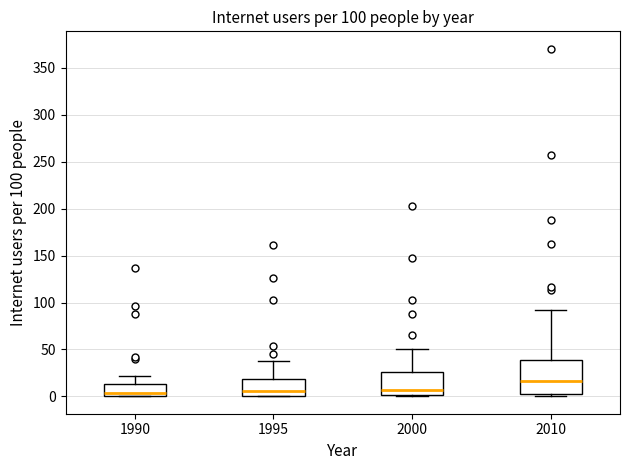

Comparing the boxes themselves (not the whiskers), which one is the tallest?

2010